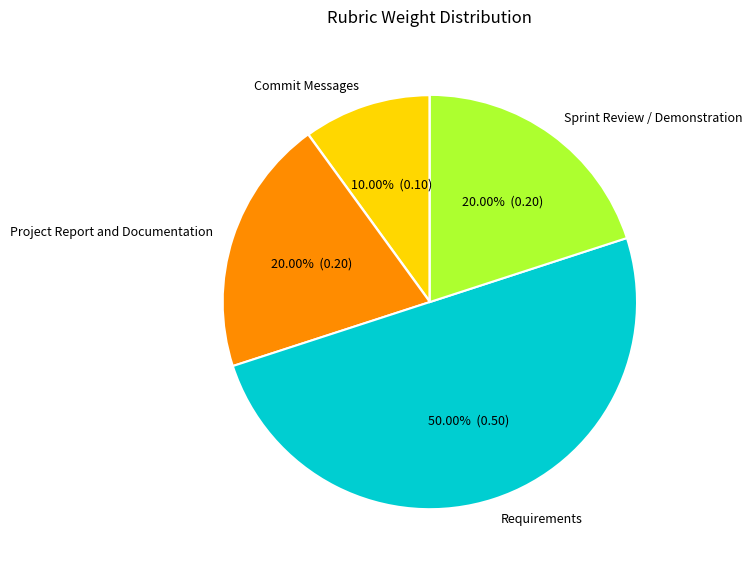

Is the sum of Requirements and Project Report and Documentation greater than half?

Yes